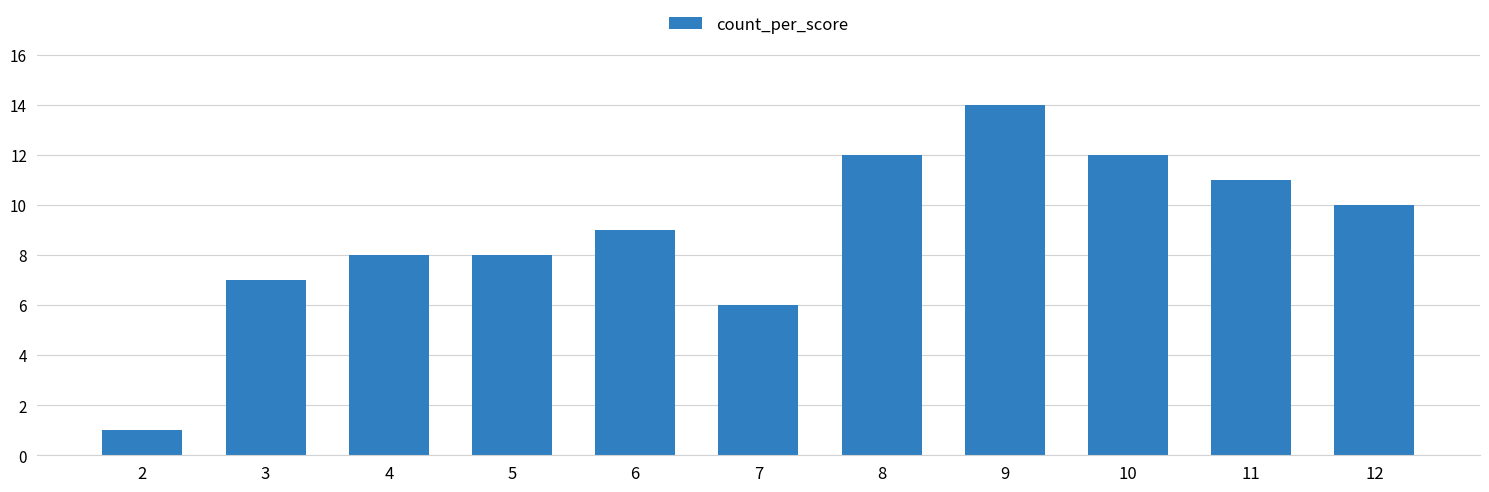

Are the bars grouped side by side (vs. stacked)?

No